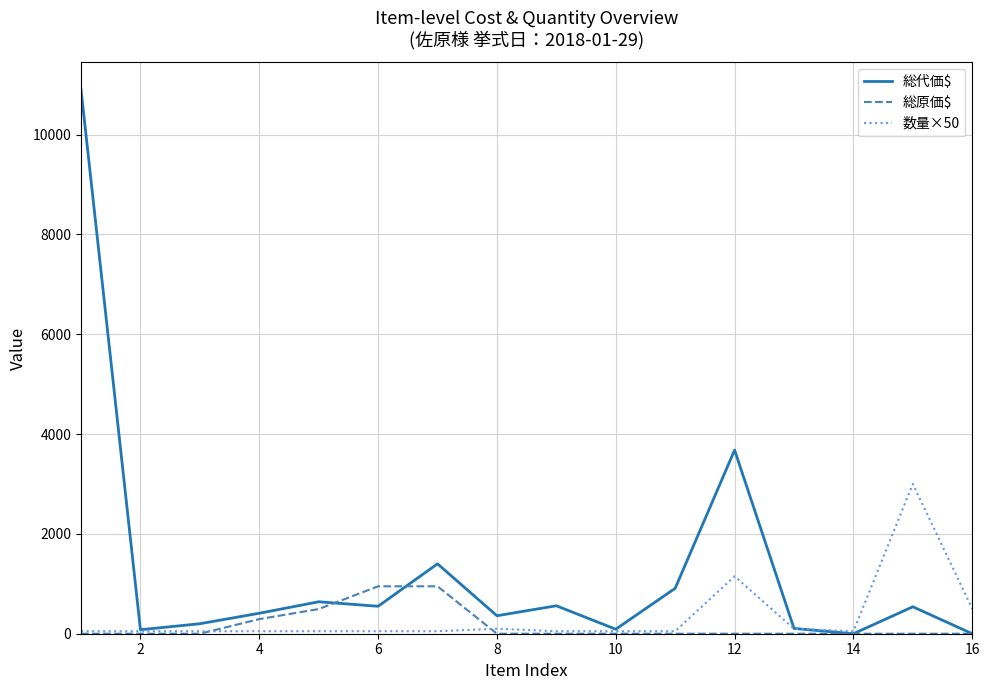

What is the highest value of the 総原価$ series?

950.0